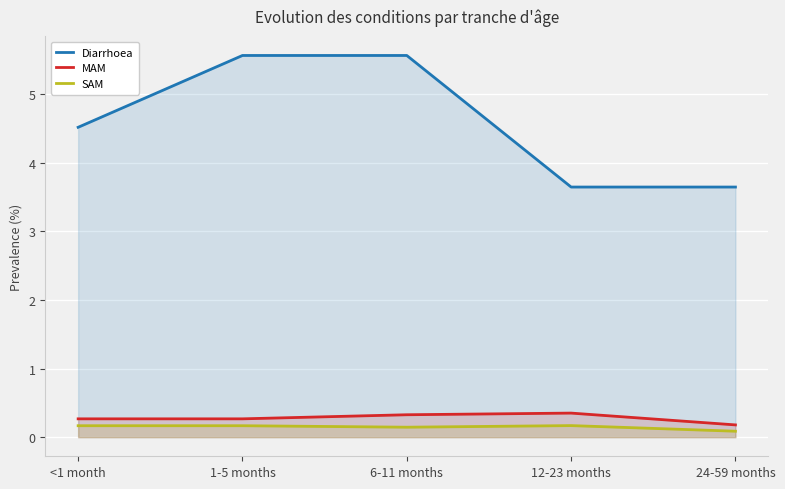

How many interior local peaks does the MAM series have?

1